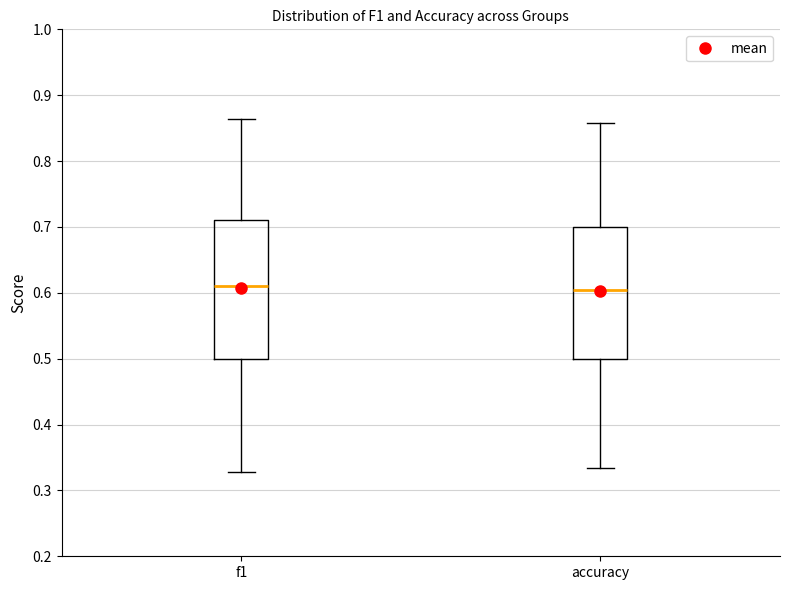

Reading left to right, transcribe this box plot: for each box, give where its median line is, the range the box spans, and where its two whiskers end, as read against the y-axis. The values are not printed on the chart, so give them approximately, as read against the axis.

f1: median 0.61, box 0.50 to 0.71, whiskers 0.33 to 0.86
accuracy: median 0.60, box 0.50 to 0.70, whiskers 0.33 to 0.86